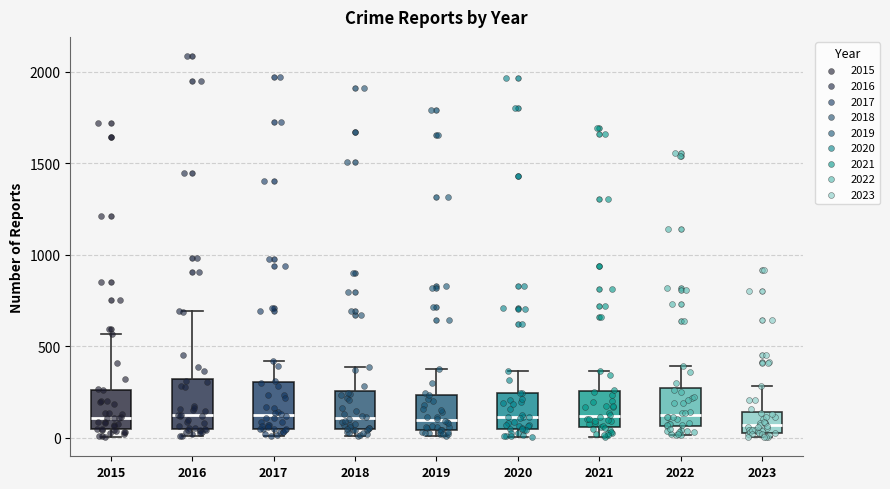

Where does the upper whisker of the box at x = 2023 end on the y-axis? The values are not printed on the chart, so give them approximately, as read against the axis.

300